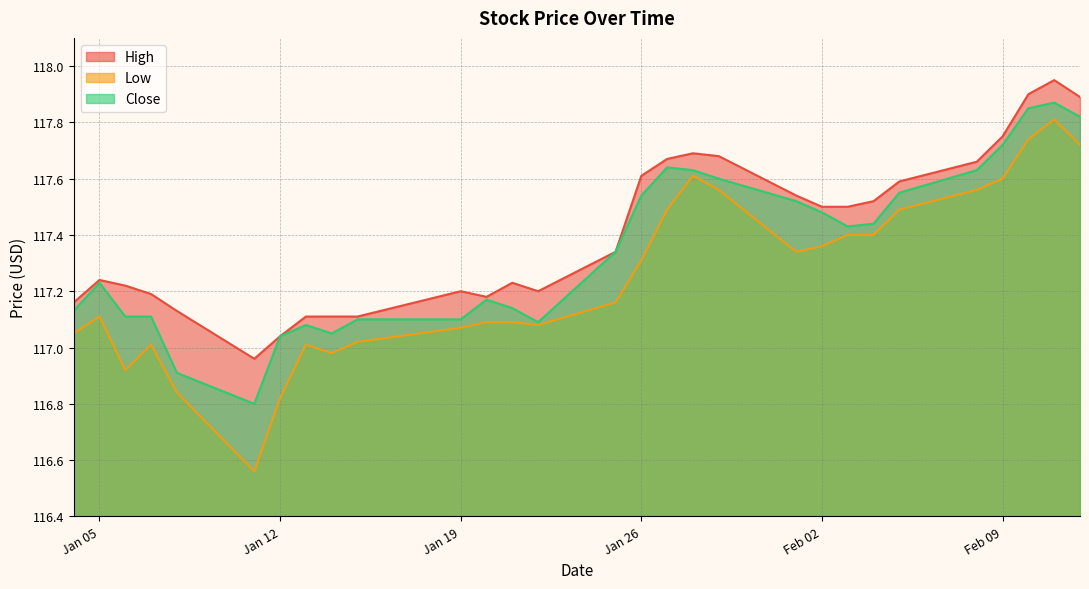

What is the total value across all series at 2021-01-04?

351.3